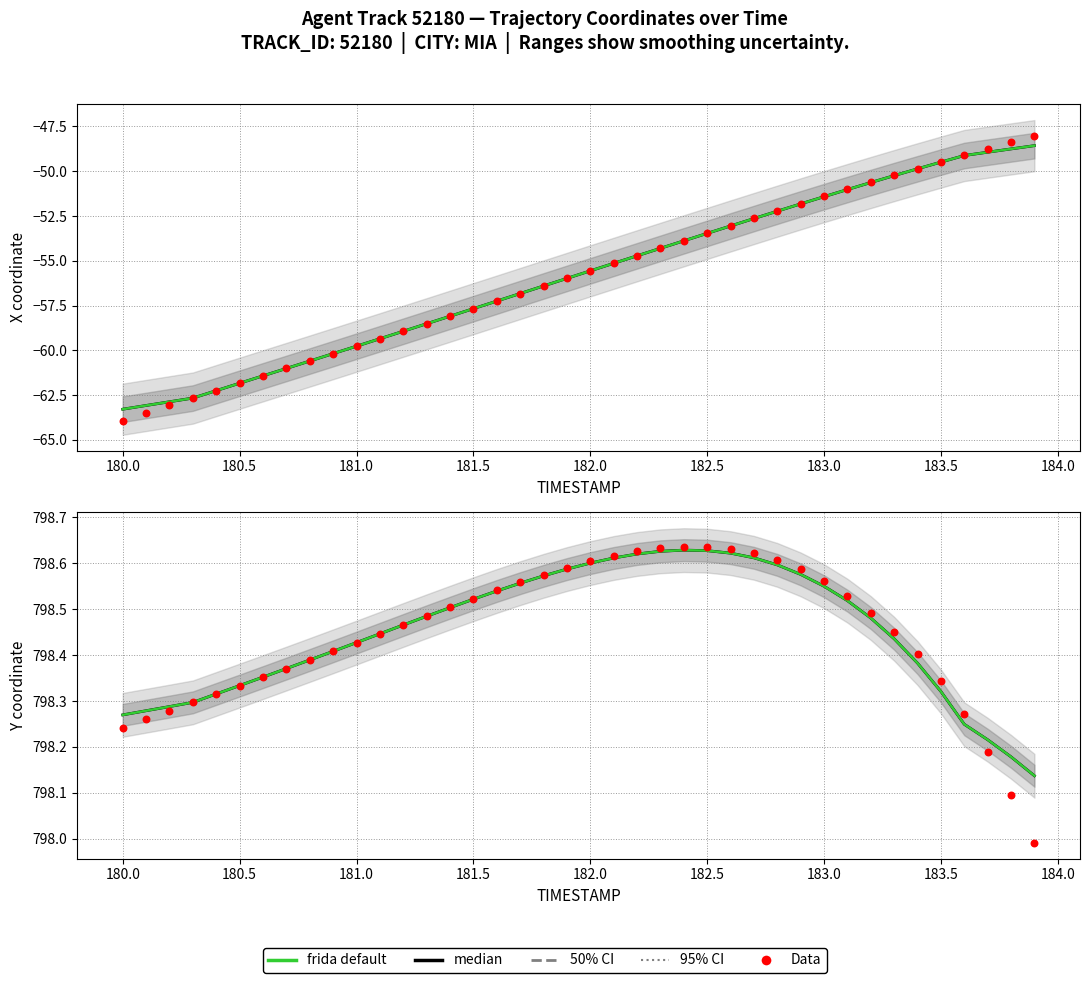

Which series has the largest Y range (max minus min)?

Data